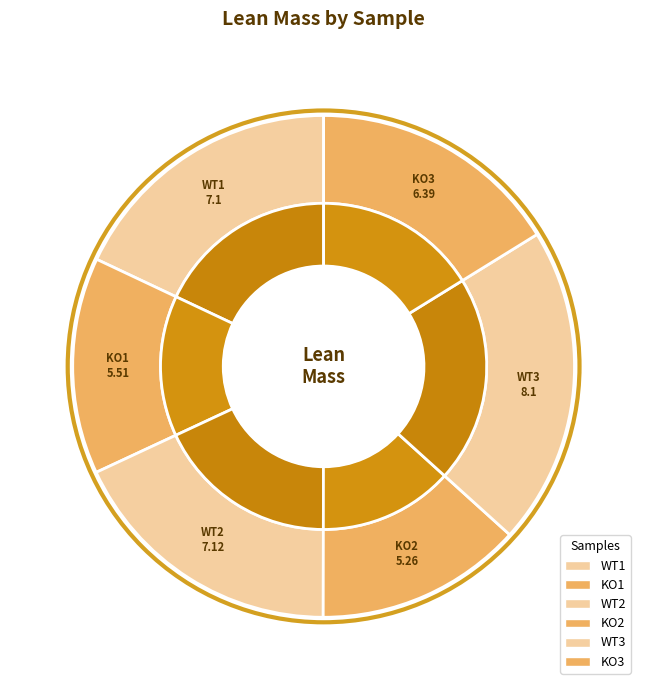

Which has a higher value, WT3 or WT2?

WT3